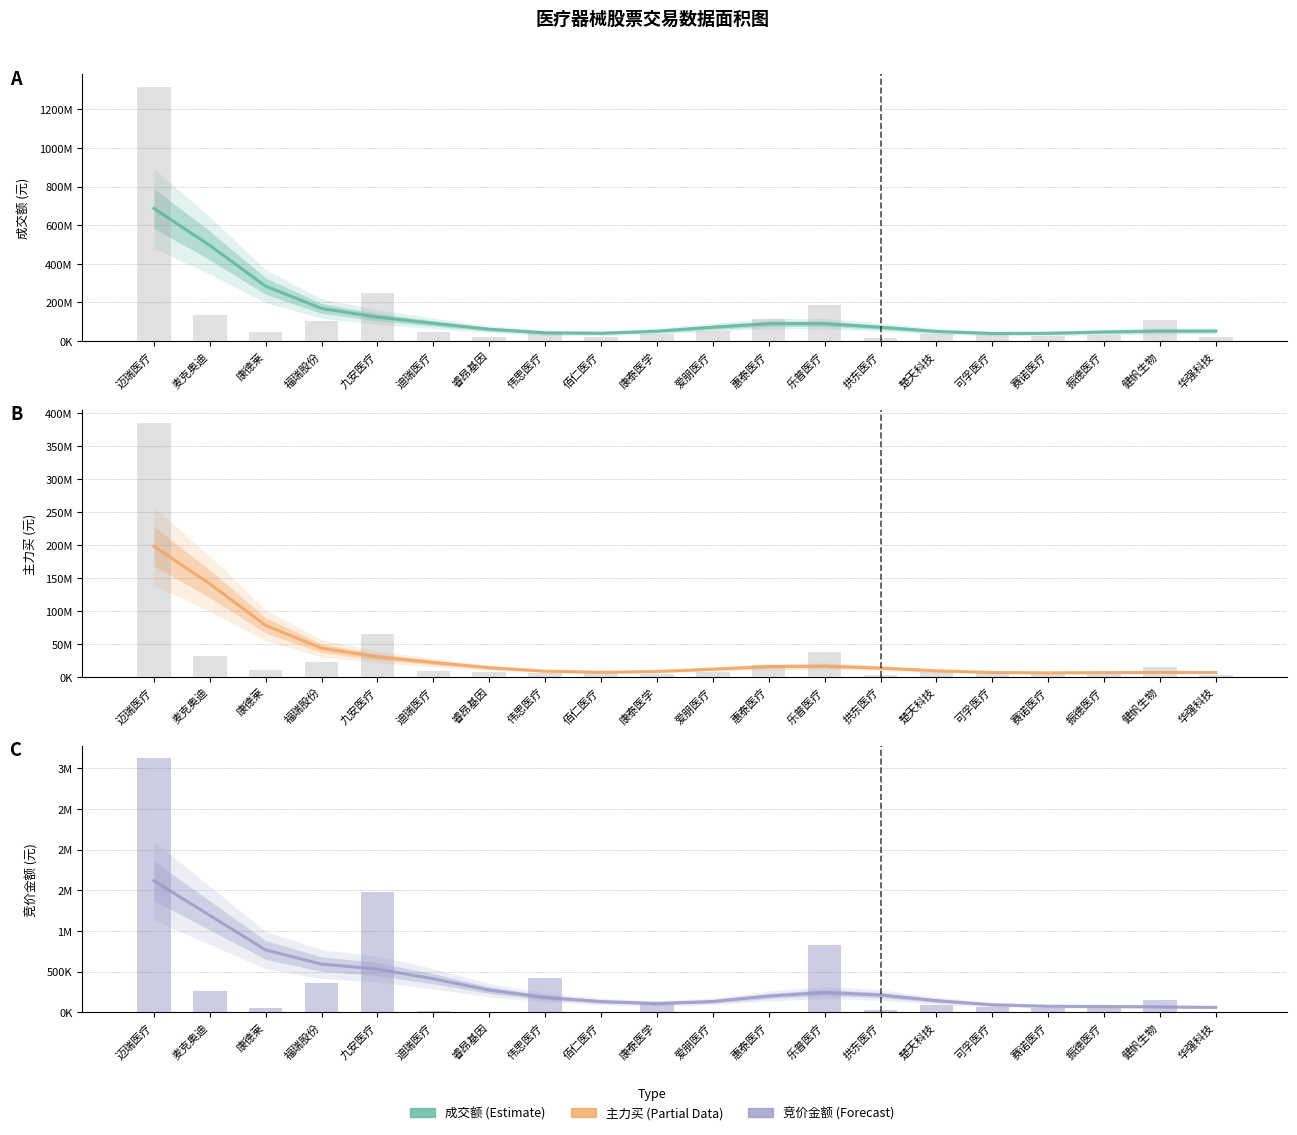

The 成交额 series shows 284340048.7 at 康德莱. True or false?

True